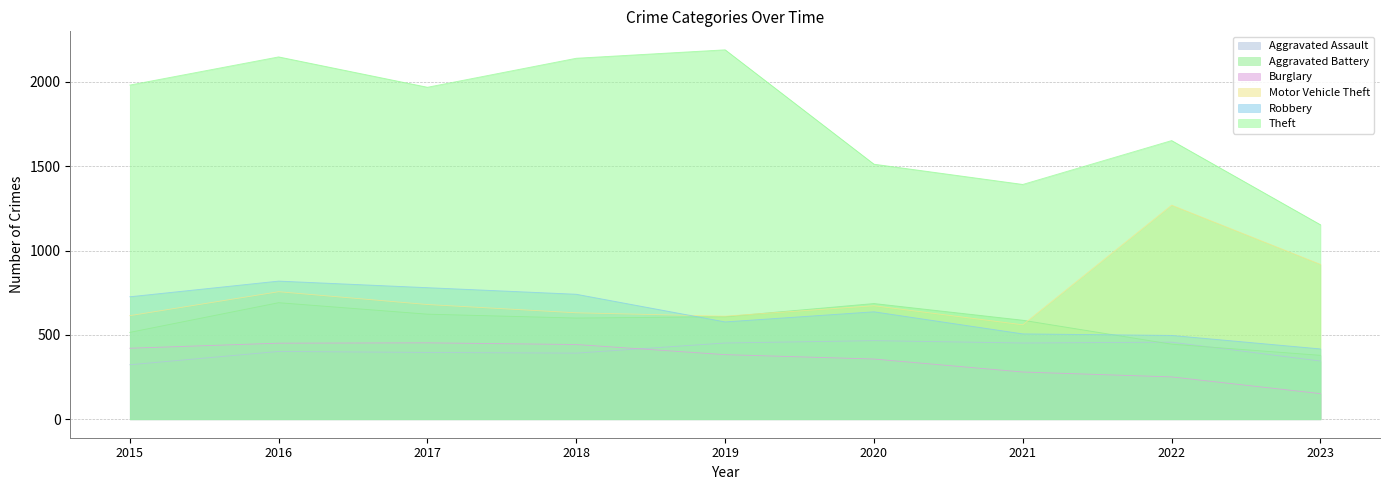

Reading left to right, extract all data points from this chart.

Aggravated Assault: 2015=323	2016=402	2017=396	2018=392	2019=452	2020=466	2021=452	2022=457	2023=345
Aggravated Battery: 2015=515	2016=691	2017=623	2018=600	2019=608	2020=686	2021=587	2022=445	2023=379
Burglary: 2015=421	2016=451	2017=453	2018=443	2019=383	2020=357	2021=280	2022=251	2023=152
Motor Vehicle Theft: 2015=614	2016=756	2017=680	2018=631	2019=611	2020=673	2021=560	2022=1269	2023=918
Robbery: 2015=726	2016=819	2017=780	2018=741	2019=577	2020=637	2021=506	2022=497	2023=417
Theft: 2015=1981	2016=2148	2017=1968	2018=2140	2019=2190	2020=1512	2021=1392	2022=1652	2023=1153